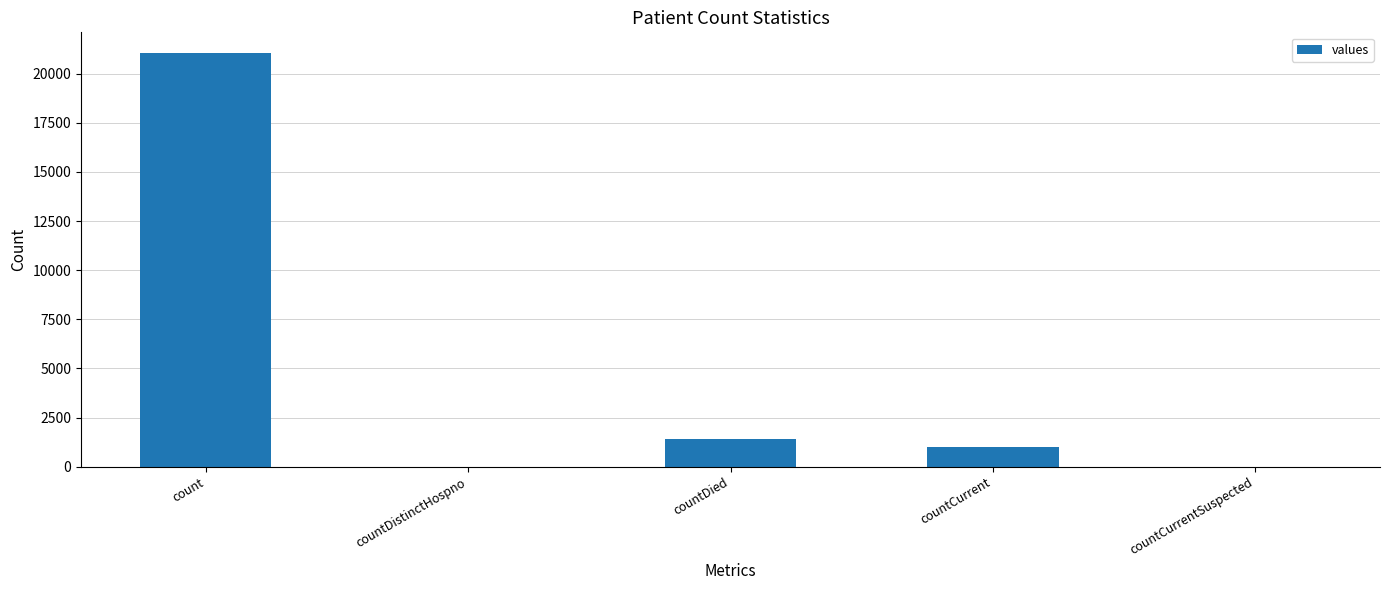

What is the sum of all values?

23461